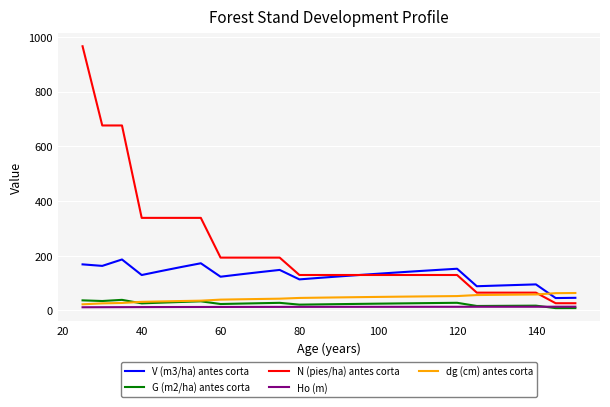

True or false: Ho (m) and V (m3/ha) antes corta intersect in this chart.

False